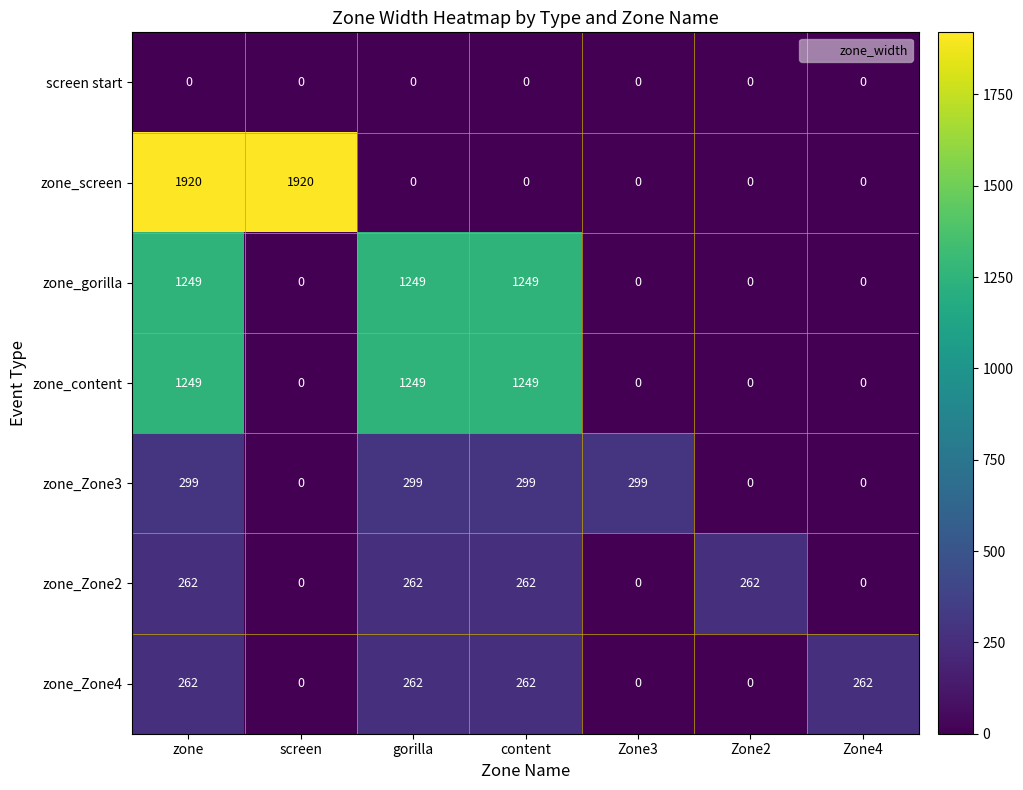

The value of screen start at Zone2 is 0. True or false?

True